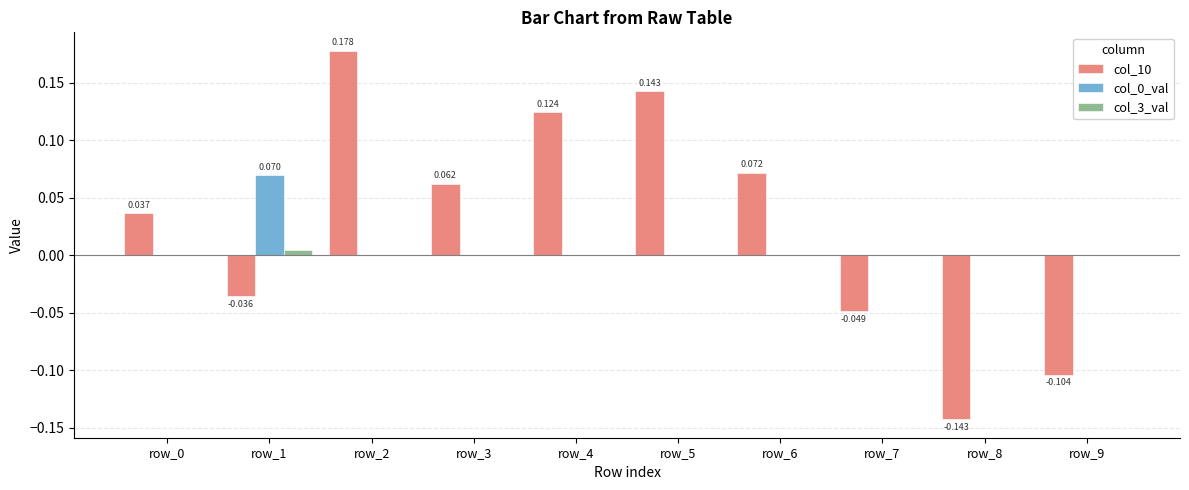

Is the value of col_3_val at row_7 greater than the value of col_10 at row_3?

No